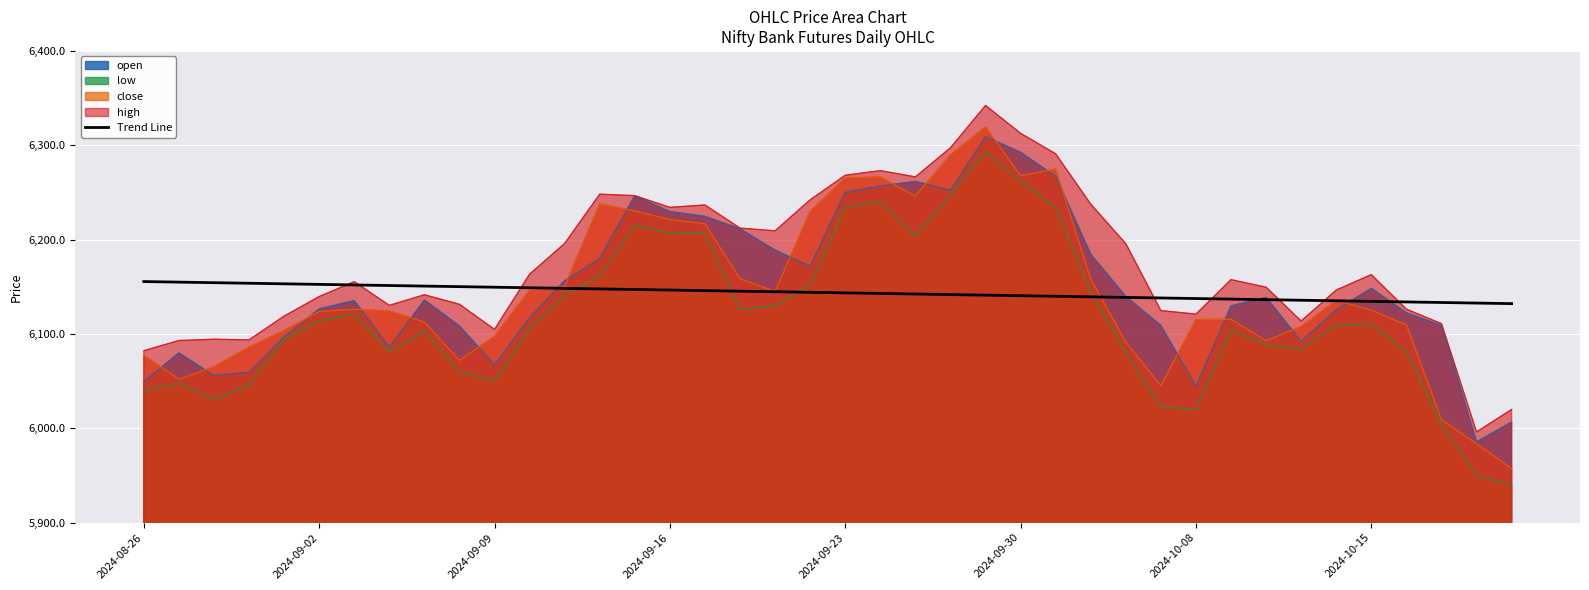

The value of low at 2024-10-15 is 6110.4. True or false?

True